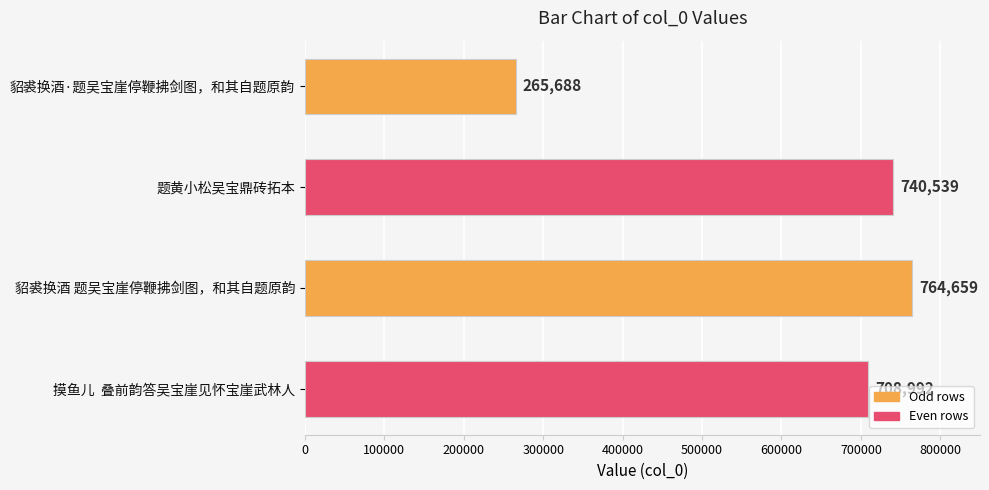

Reading top to bottom, list all the values displayed in this chart.

貂裘换酒·题吴宝崖停鞭拂剑图，和其自题原韵=265688	题黄小松吴宝鼎砖拓本=740539	貂裘换酒 题吴宝崖停鞭拂剑图，和其自题原韵=764659	摸鱼儿  叠前韵答吴宝崖见怀宝崖武林人=708992